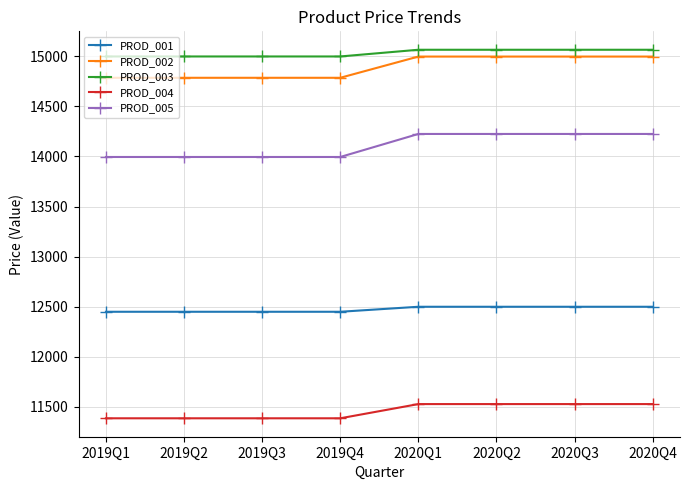

What is the smallest value displayed?

11385